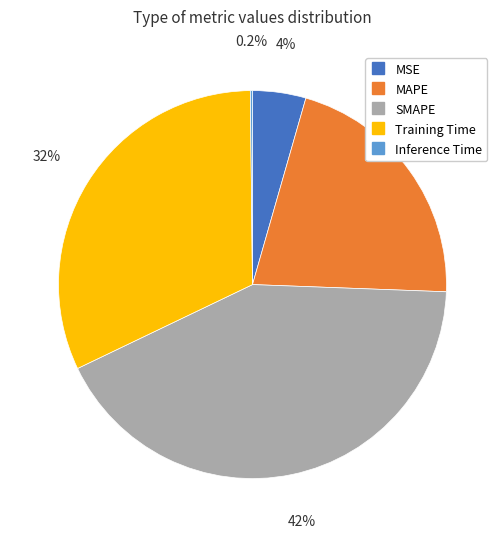

To the nearest percent, what portion does Training Time represent?

32%